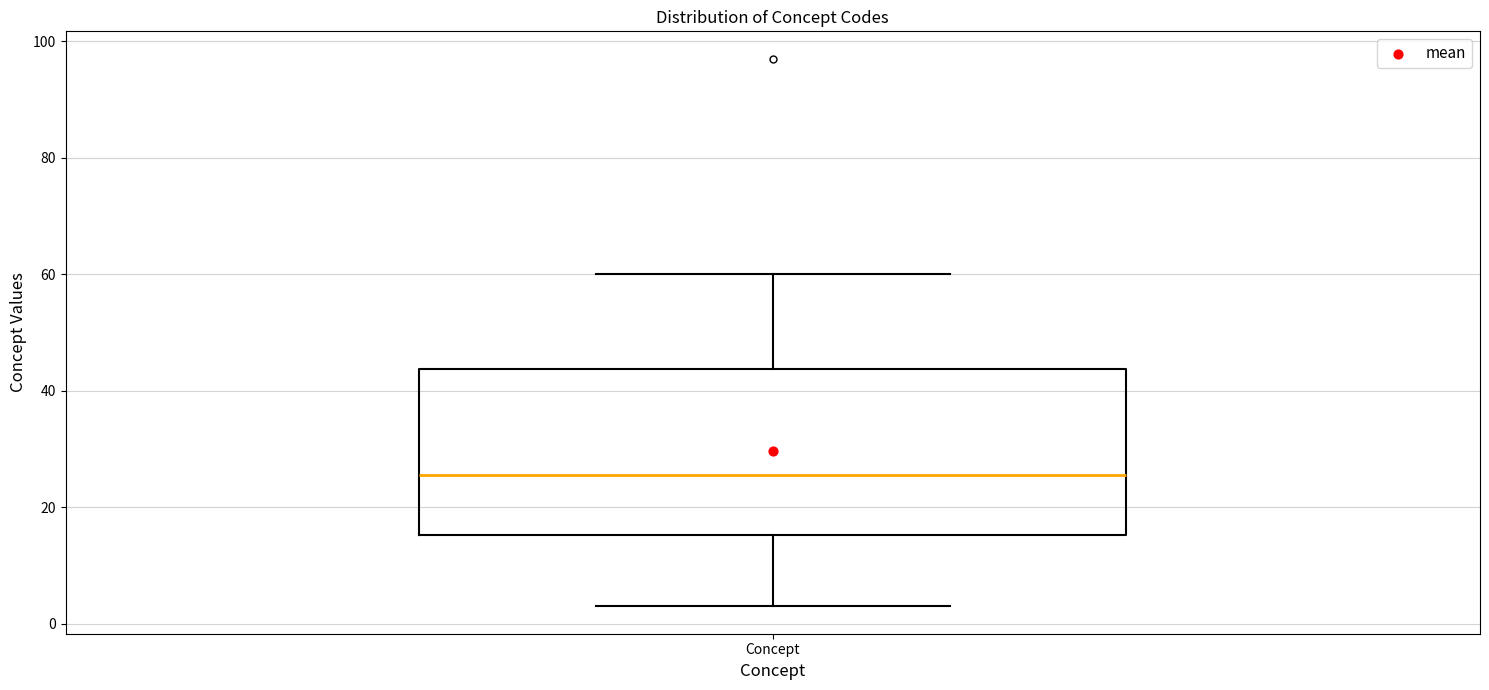

Where does the lower whisker of the box for Concept end on the y-axis? The values are not printed on the chart, so give them approximately, as read against the axis.

4